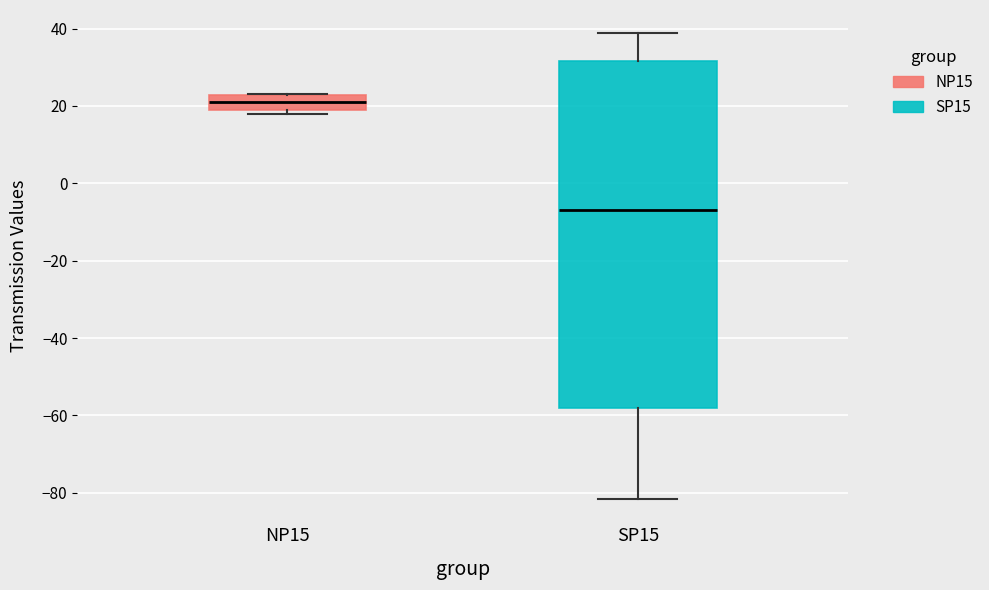

Comparing the boxes themselves (not the whiskers), which one is the tallest?

SP15